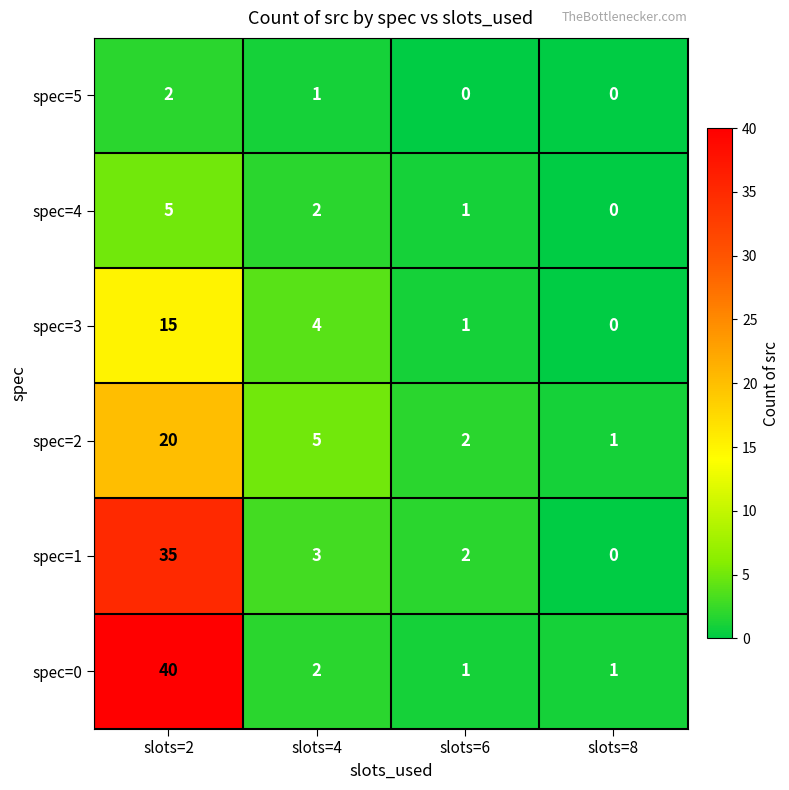

Read the spec=1 value at slots=4, to the nearest 5.

5